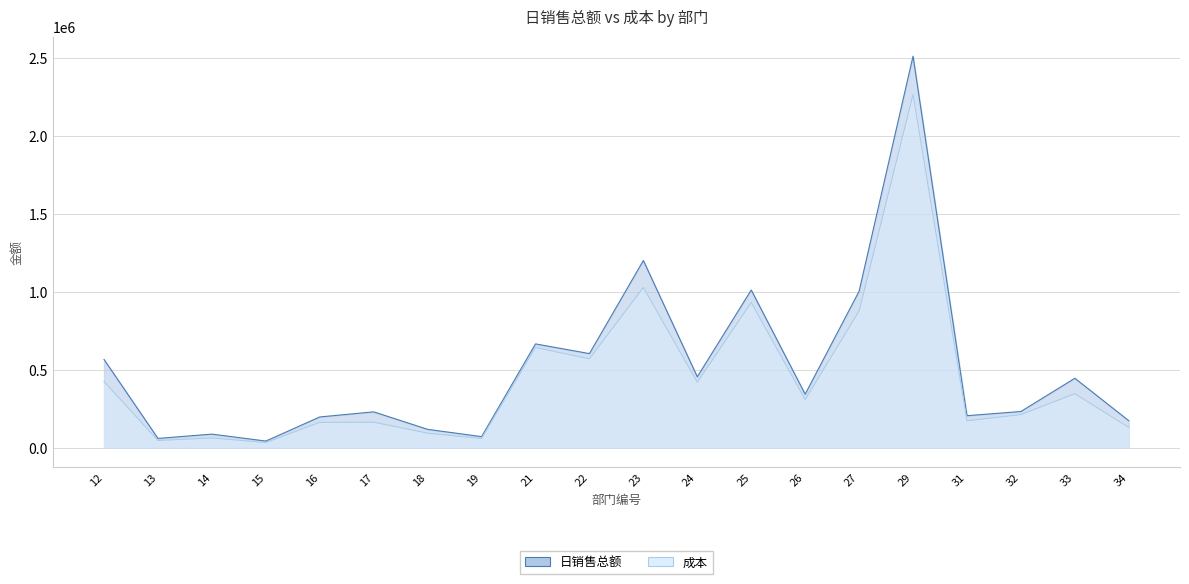

What is the lowest value of the 成本 series?

32832.0